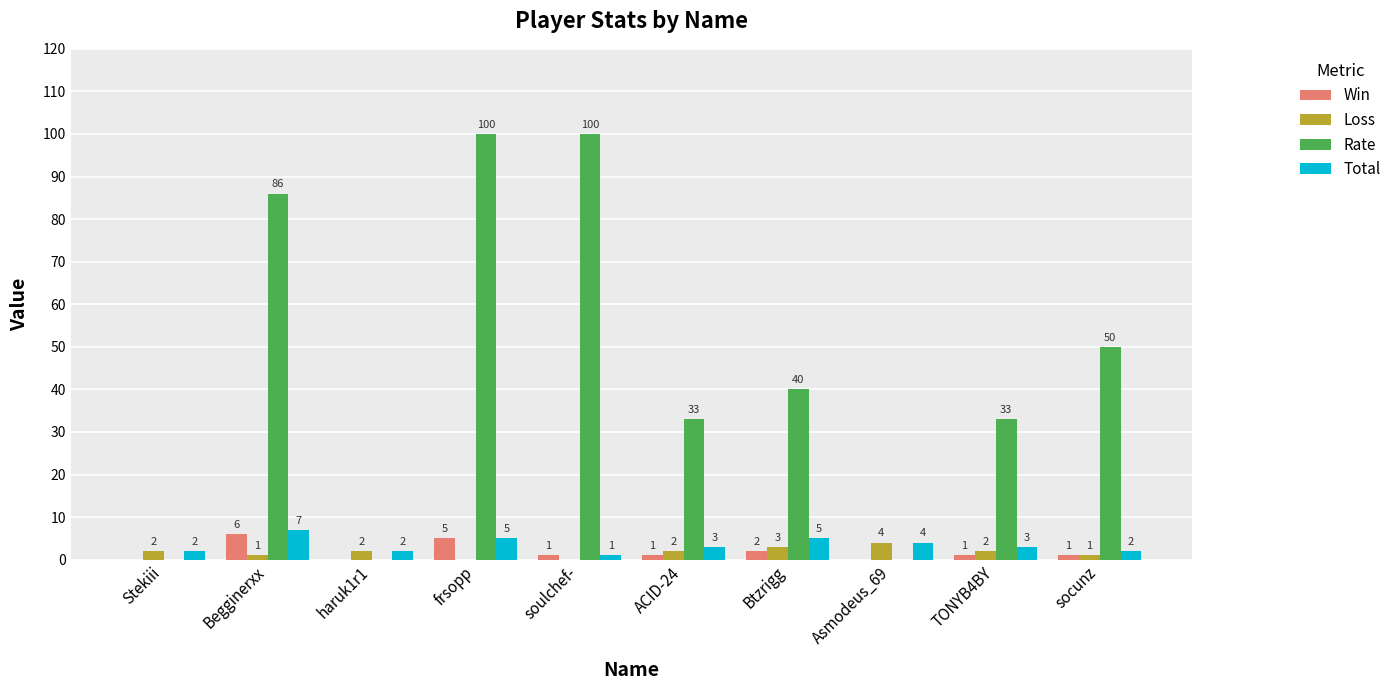

How many data points does each series have?

10